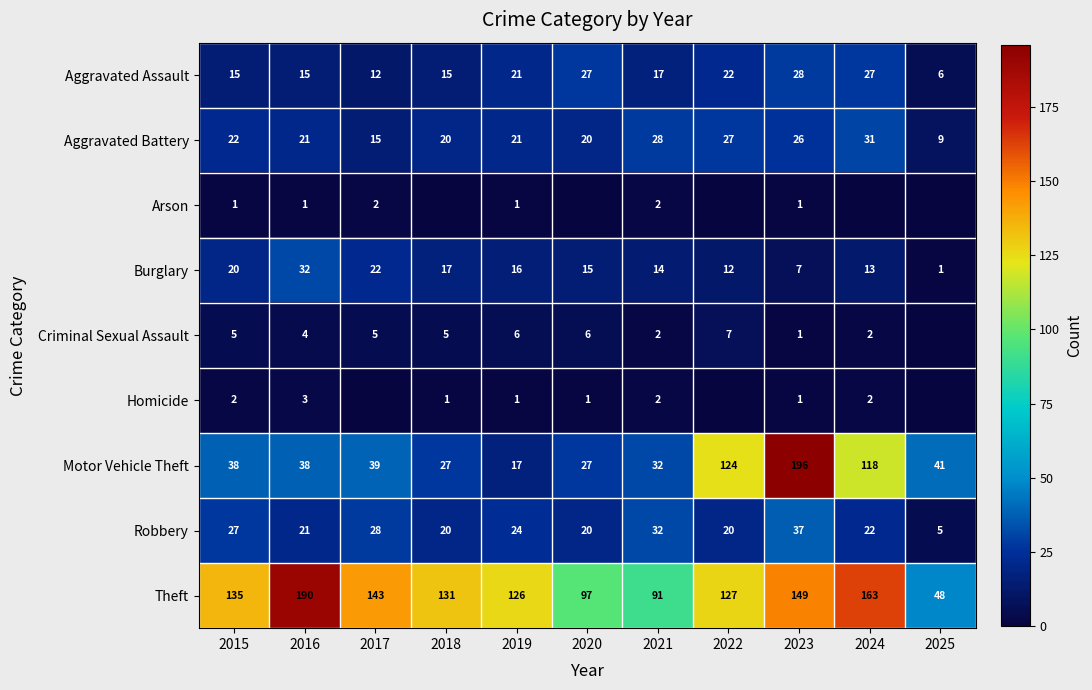

Is the value of Homicide at 2018 greater than the value of Burglary at 2023?

No